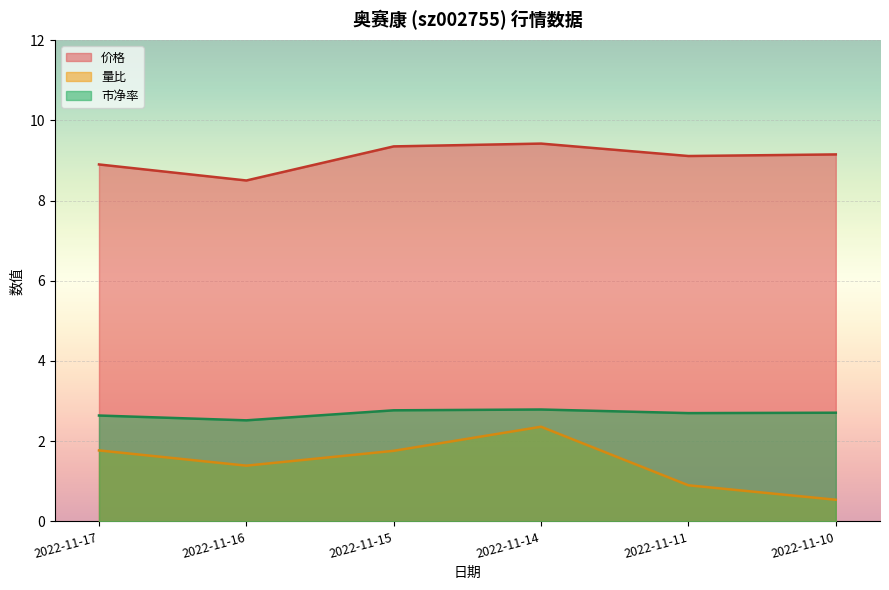

True or false: 量比 and 市净率 intersect in this chart.

False